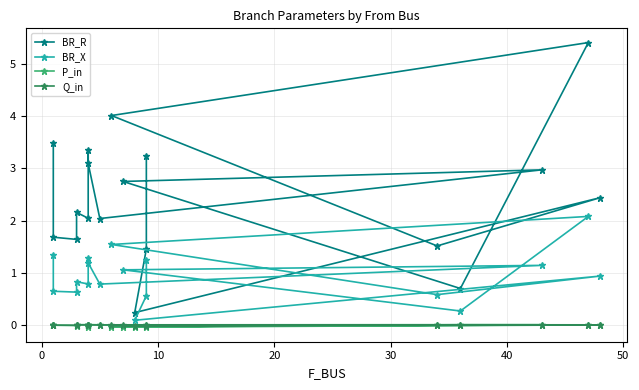

Which series has the largest total across all categories?

BR_R